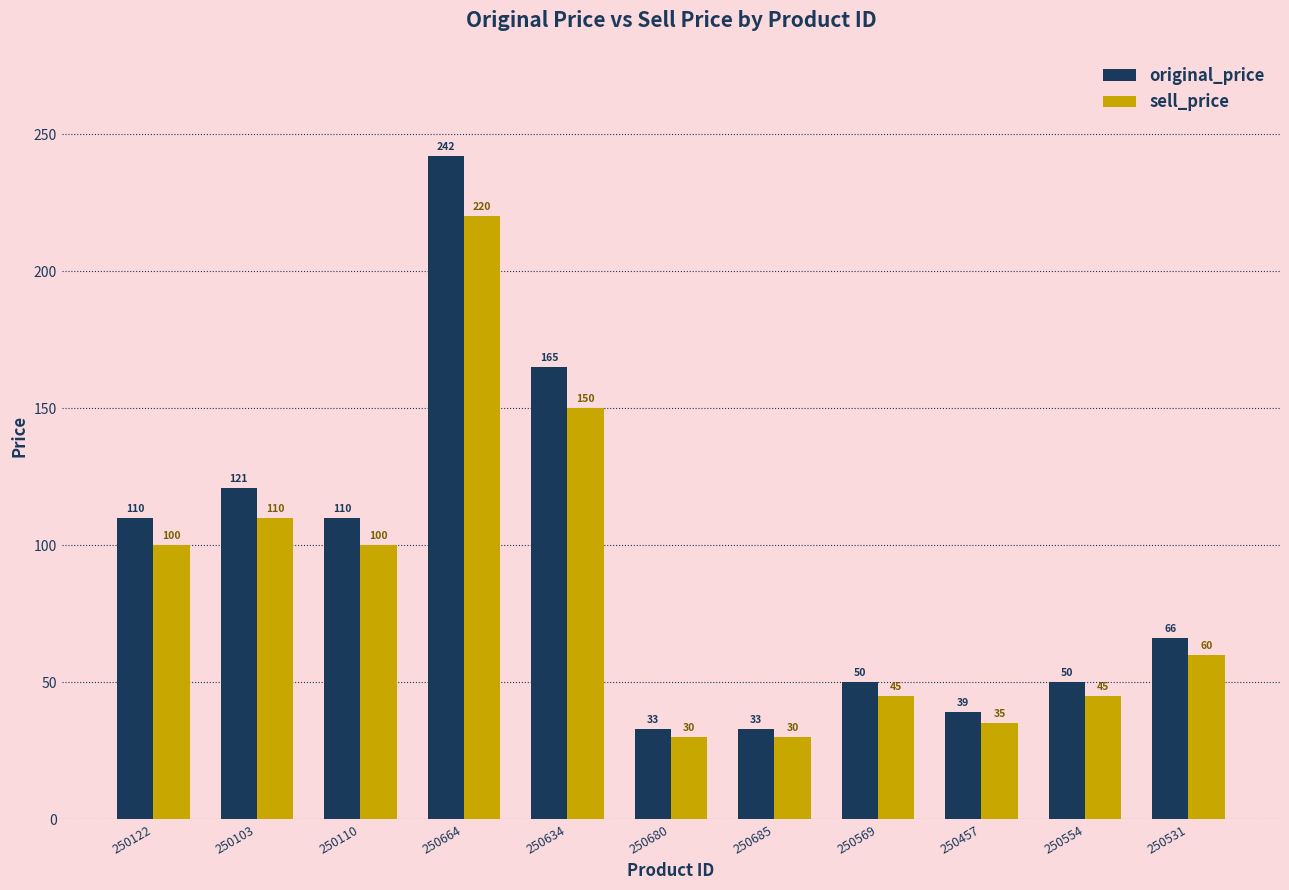

Read the sell_price value at 250634, to the nearest 50.

150